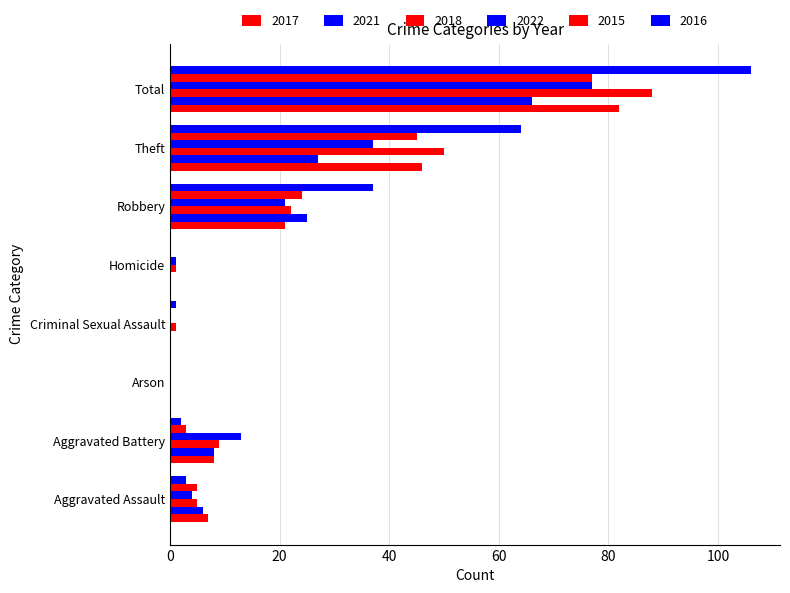

How many data points does each series have?

8